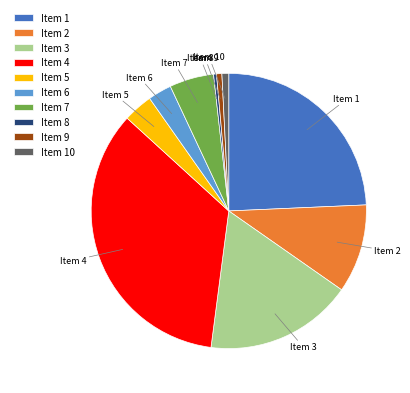

Which slice is the largest?

Item 4